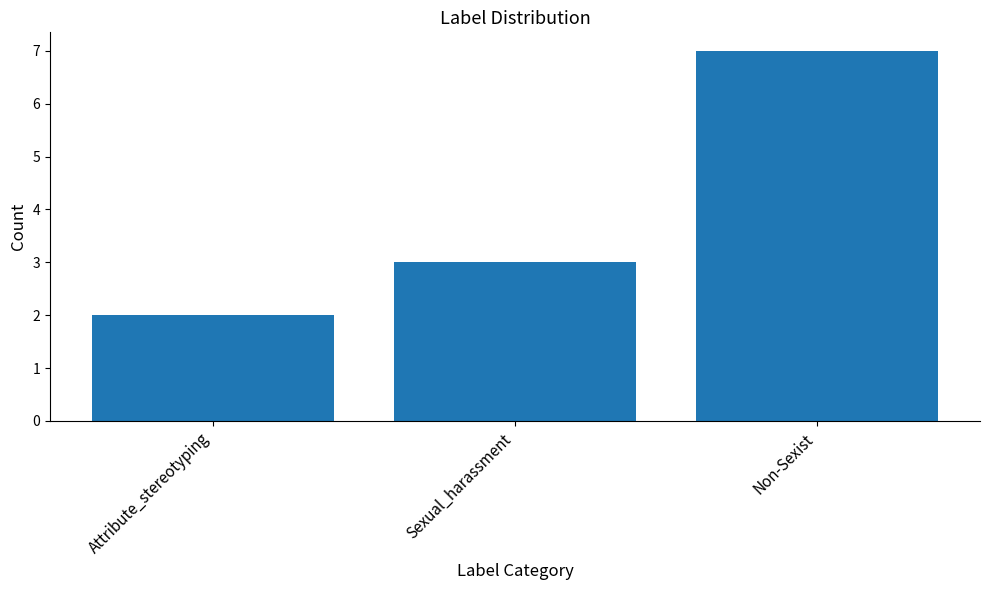

What is the label of the 3rd bar from the left?

Non-Sexist